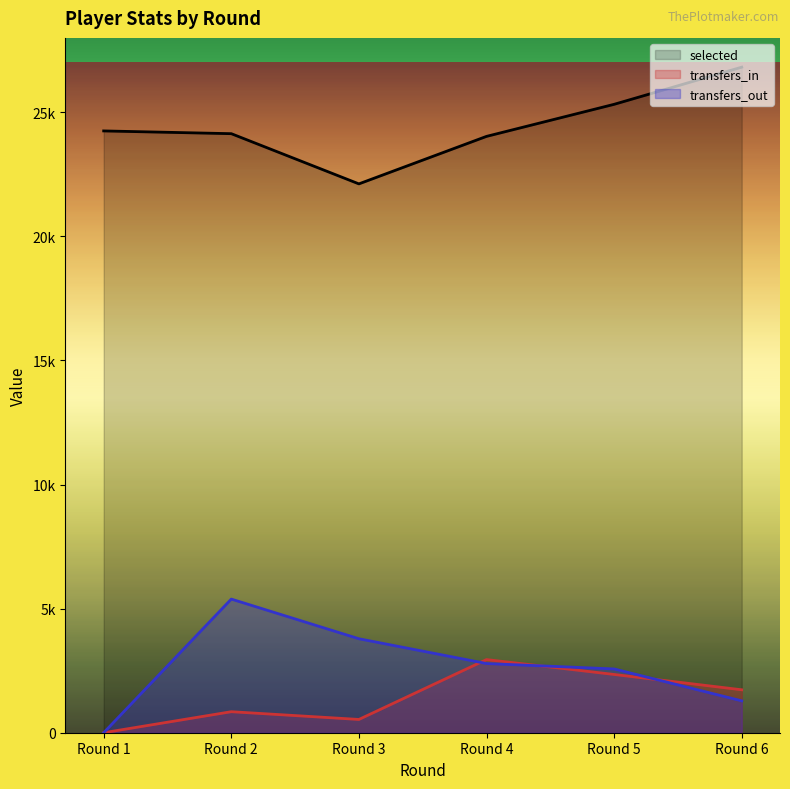

What is the difference between the highest and lowest values at Round 2?

23293